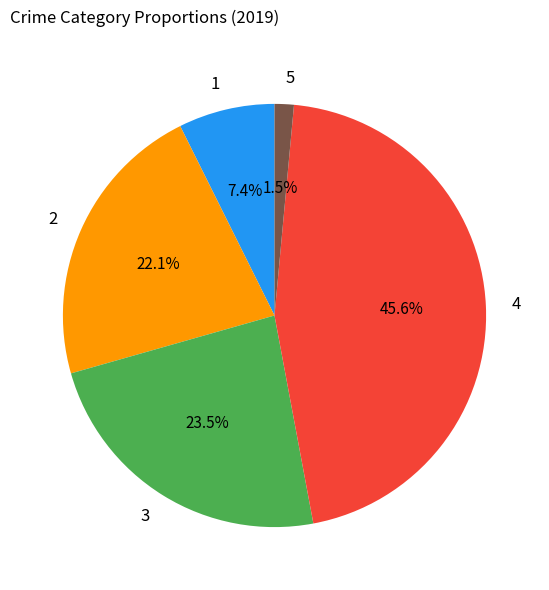

Which category has the biggest portion of the pie?

4